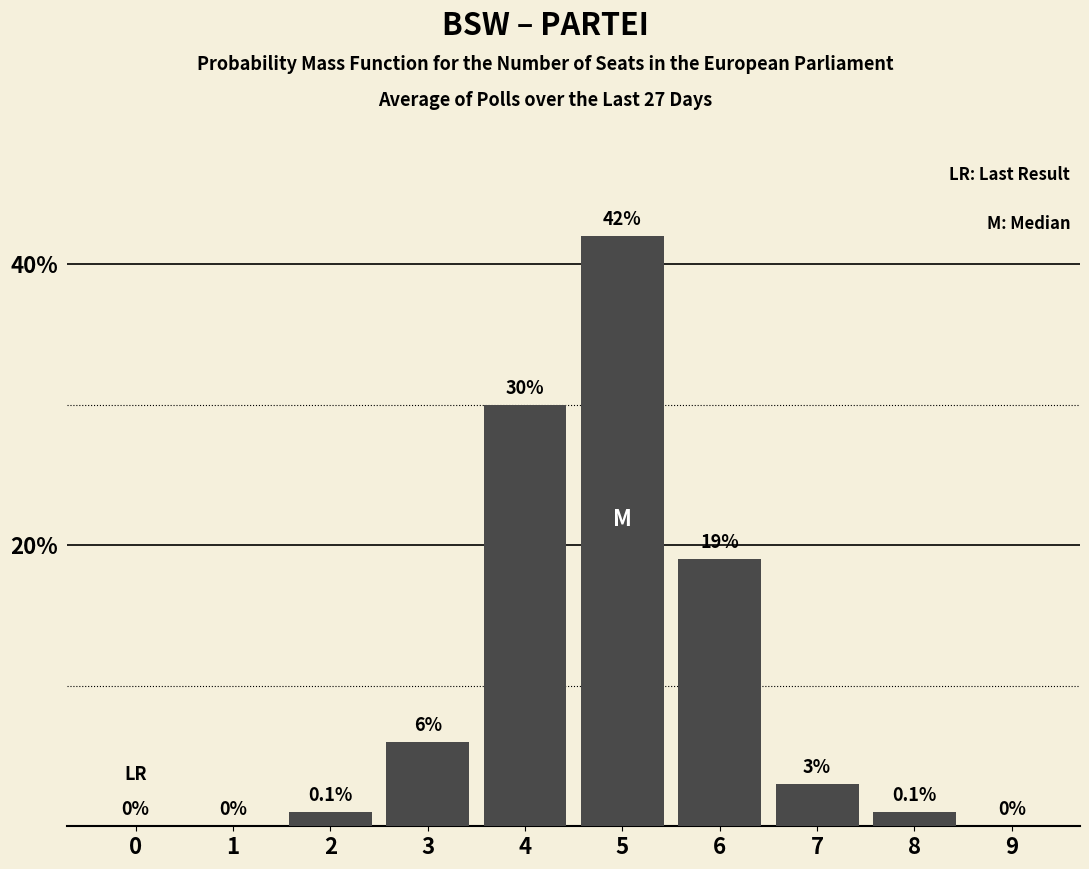

Reading right to left, extract all data points from this chart.

9=0	8=1	7=3	6=19	5=42	4=30	3=6	2=1	1=0	0=0